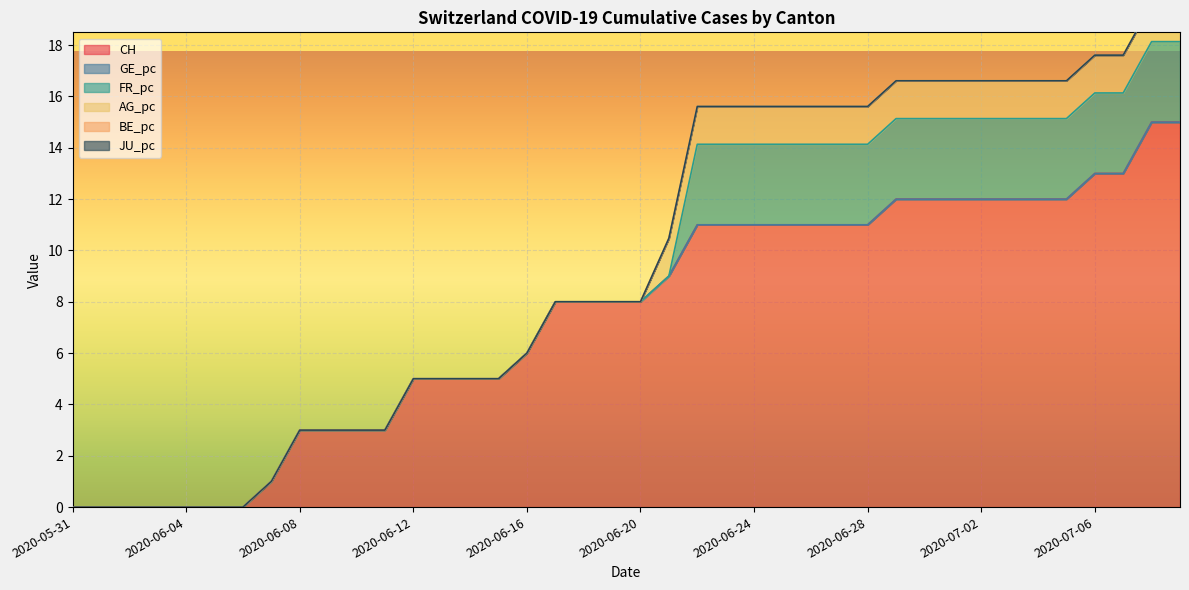

At which category does the chart reach its peak across all series?

2020-07-08